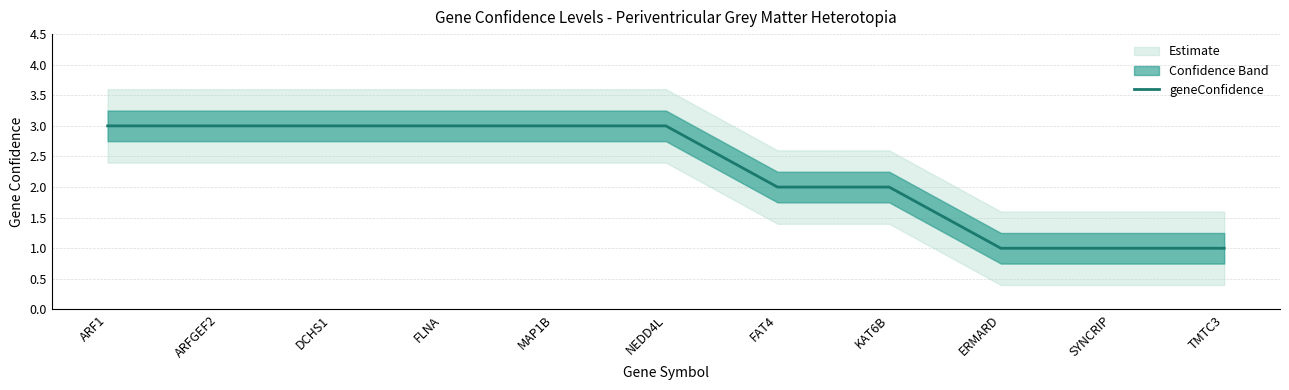

What position from the left is FLNA?

4